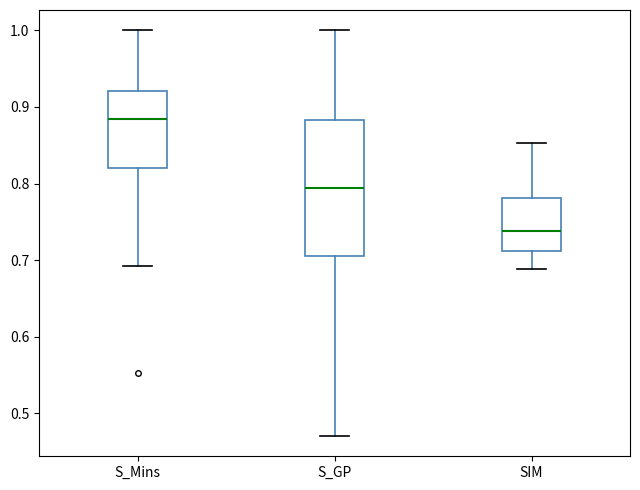

Reading left to right, transcribe this box plot: for each box, give where its median line is, the range the box spans, and where its two whiskers end, as read against the y-axis. The values are not printed on the chart, so give them approximately, as read against the axis.

S_Mins: median 0.88, box 0.82 to 0.92, whiskers 0.69 to 1.00
S_GP: median 0.79, box 0.71 to 0.88, whiskers 0.47 to 1.00
SIM: median 0.74, box 0.71 to 0.78, whiskers 0.69 to 0.85